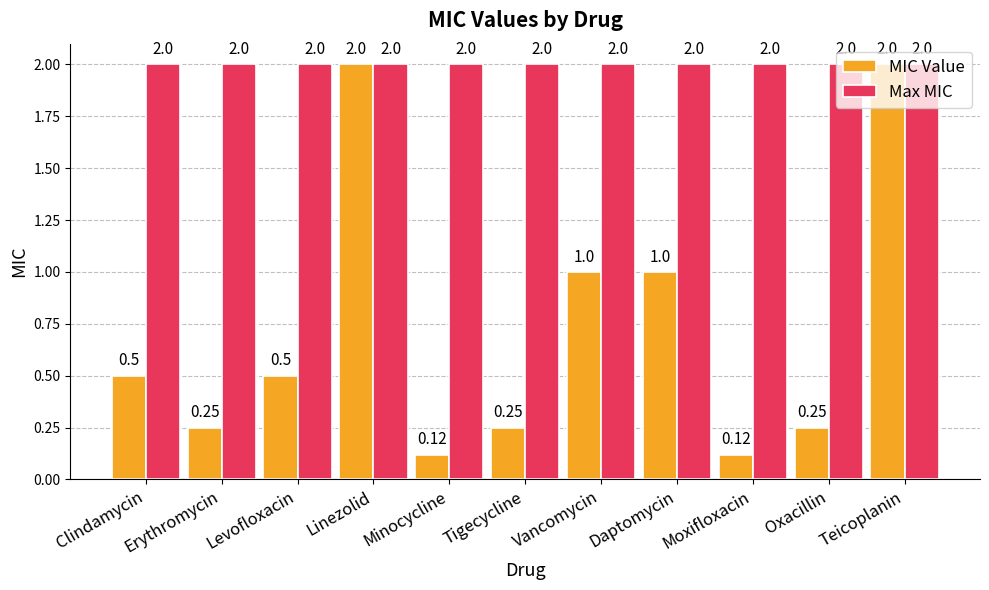

What is the approximate value of MIC Value at Vancomycin?

1.0